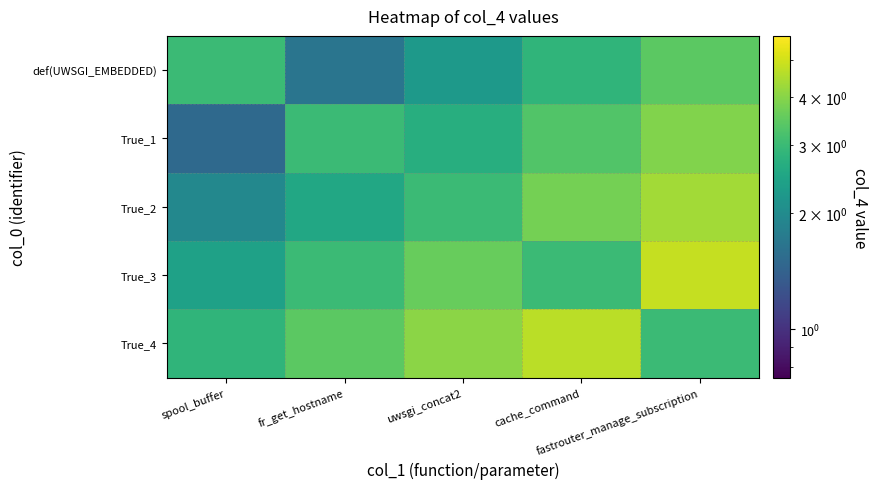

Reading left to right, list all the values displayed in this chart.

def(UWSGI_EMBEDDED): spool_buffer=3.0	fr_get_hostname=1.7	uwsgi_concat2=2.3	cache_command=2.9	fastrouter_manage_subscription=3.4
True_1: spool_buffer=1.5	fr_get_hostname=3.0	uwsgi_concat2=2.7	cache_command=3.3	fastrouter_manage_subscription=3.9
True_2: spool_buffer=1.9	fr_get_hostname=2.5	uwsgi_concat2=3.0	cache_command=3.8	fastrouter_manage_subscription=4.3
True_3: spool_buffer=2.4	fr_get_hostname=3.0	uwsgi_concat2=3.6	cache_command=3.0	fastrouter_manage_subscription=4.8
True_4: spool_buffer=2.8	fr_get_hostname=3.4	uwsgi_concat2=4.1	cache_command=4.7	fastrouter_manage_subscription=3.0